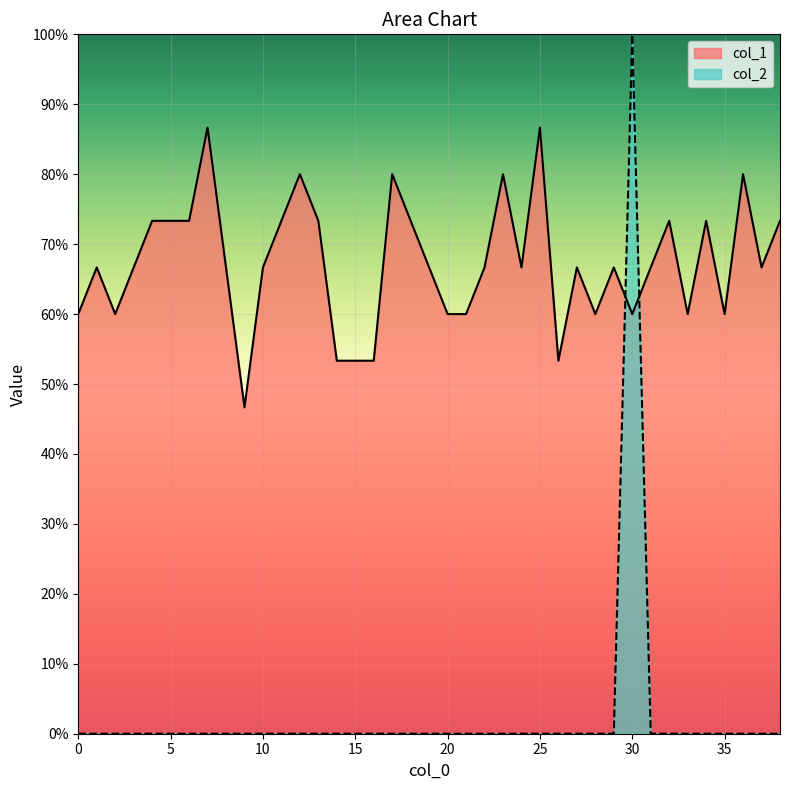

What is the total value across all series at 21?

0.6